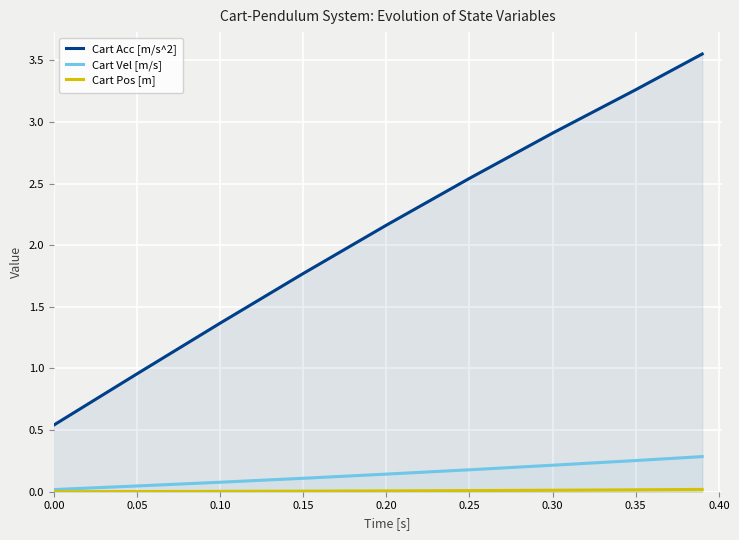

What are all the series names shown in the legend?

Cart Acc [m/s^2], Cart Vel [m/s], Cart Pos [m]